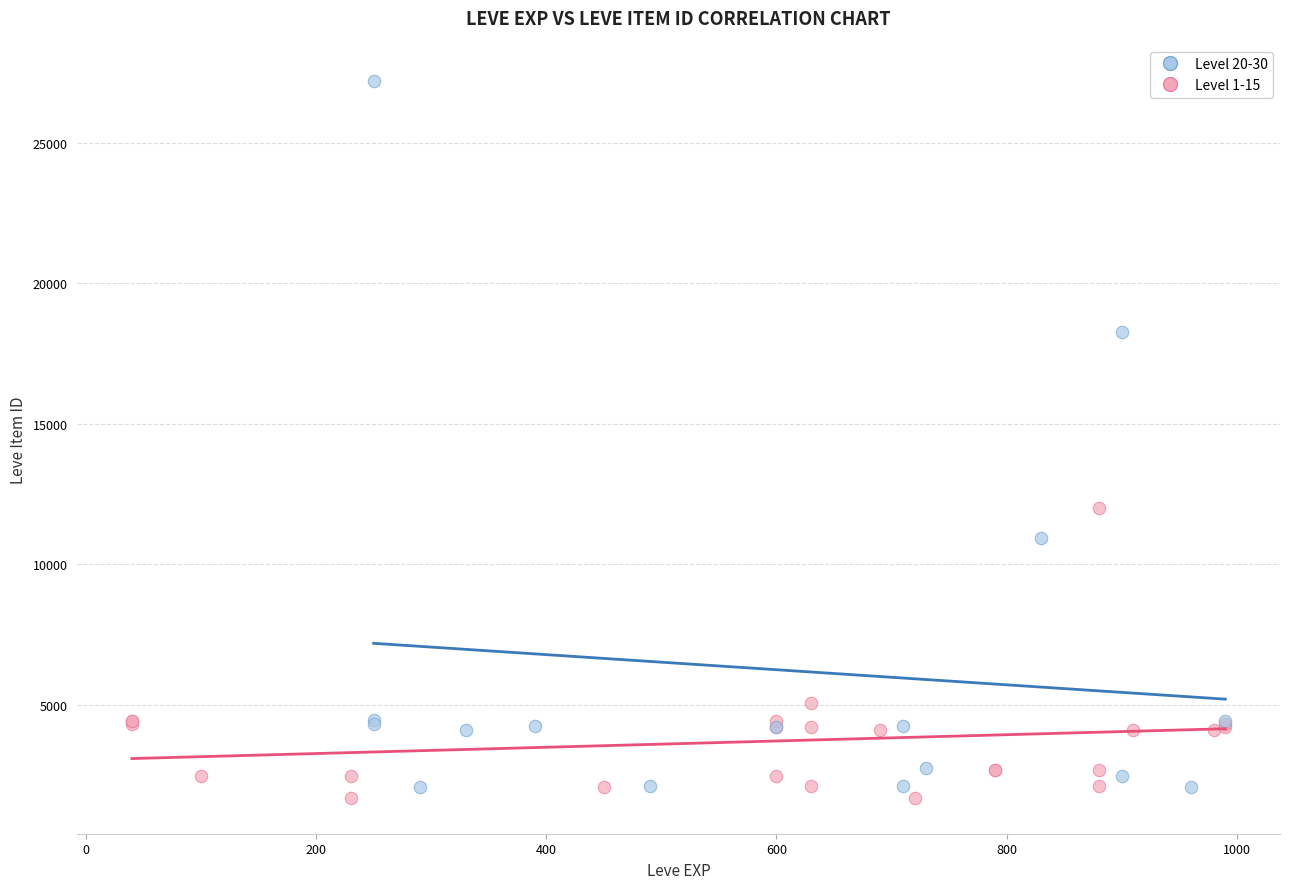

Which series has the largest Y range (max minus min)?

Level 20-30